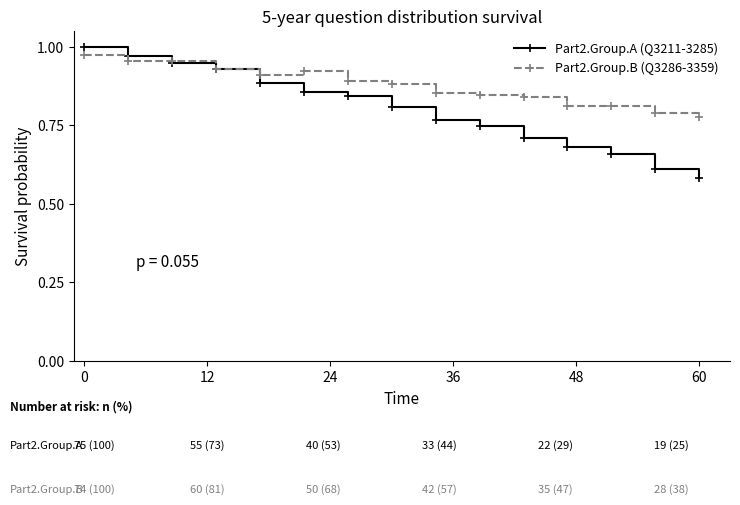

List the series in order of their overall mean, highest first.

Part2.Group.B (Q3286-3359), Part2.Group.A (Q3211-3285)